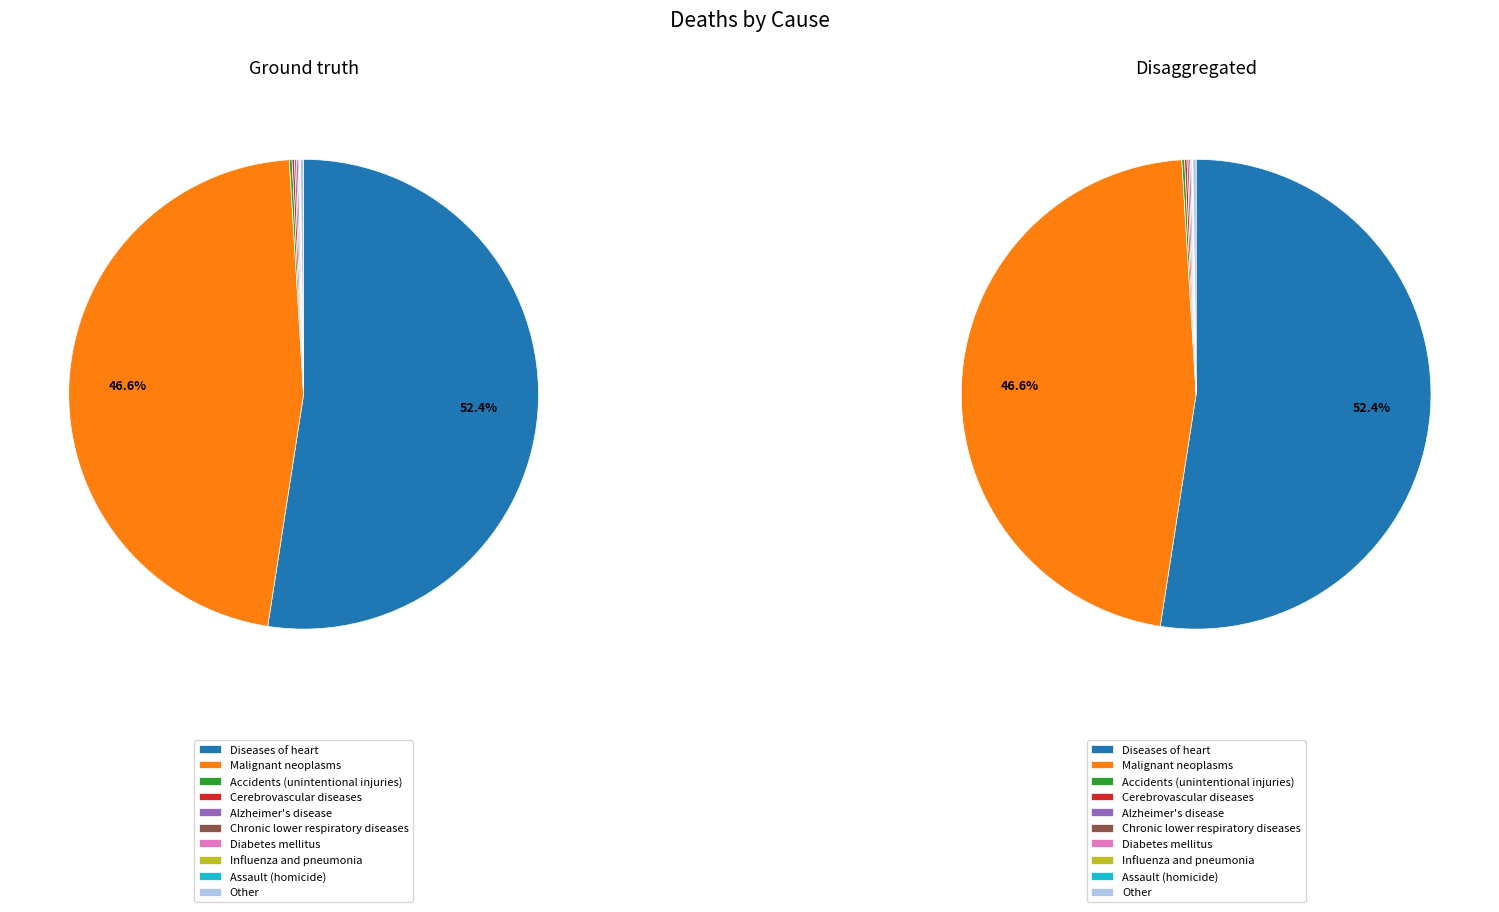

Does Malignant neoplasms represent more than half of the total?

No